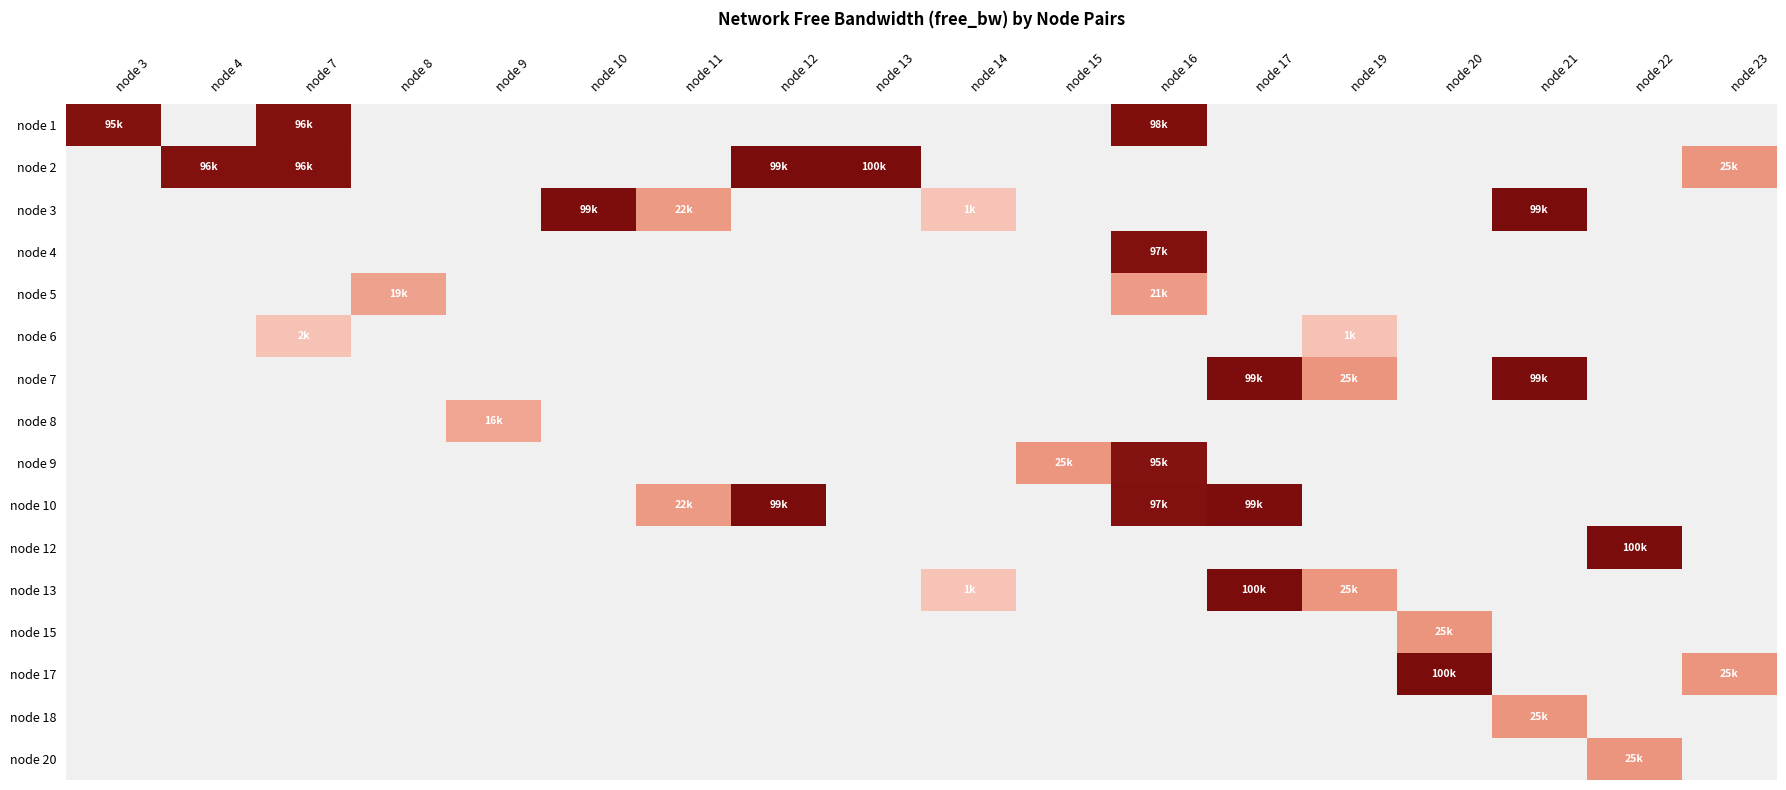

Is it true that node 1 equals 95655.3 at node 7?

True